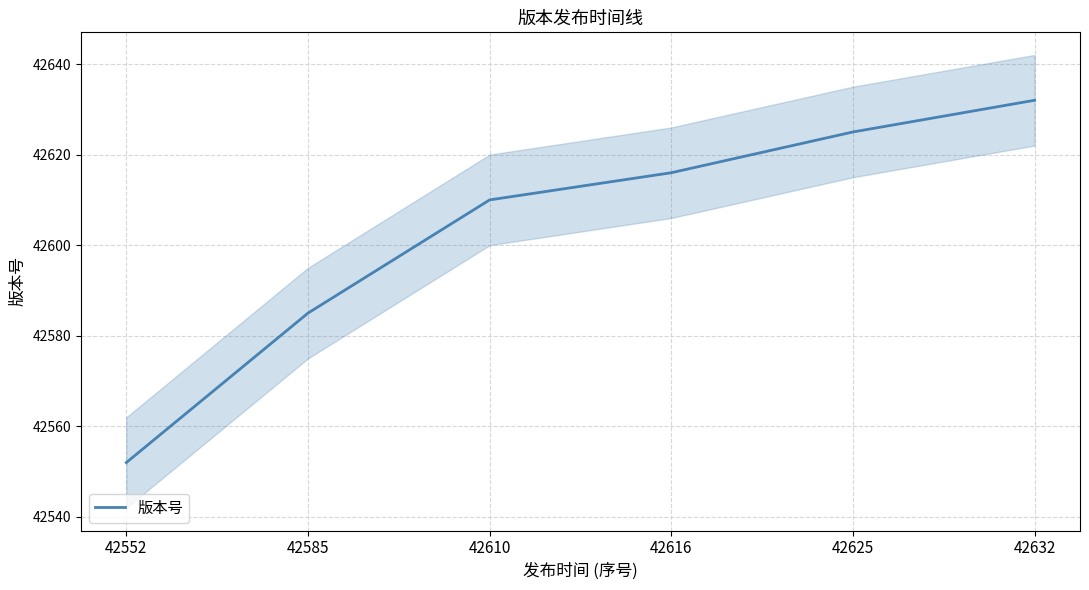

Reading left to right, extract all data points from this chart.

42552=42552	42585=42585	42610=42610	42616=42616	42625=42625	42632=42632